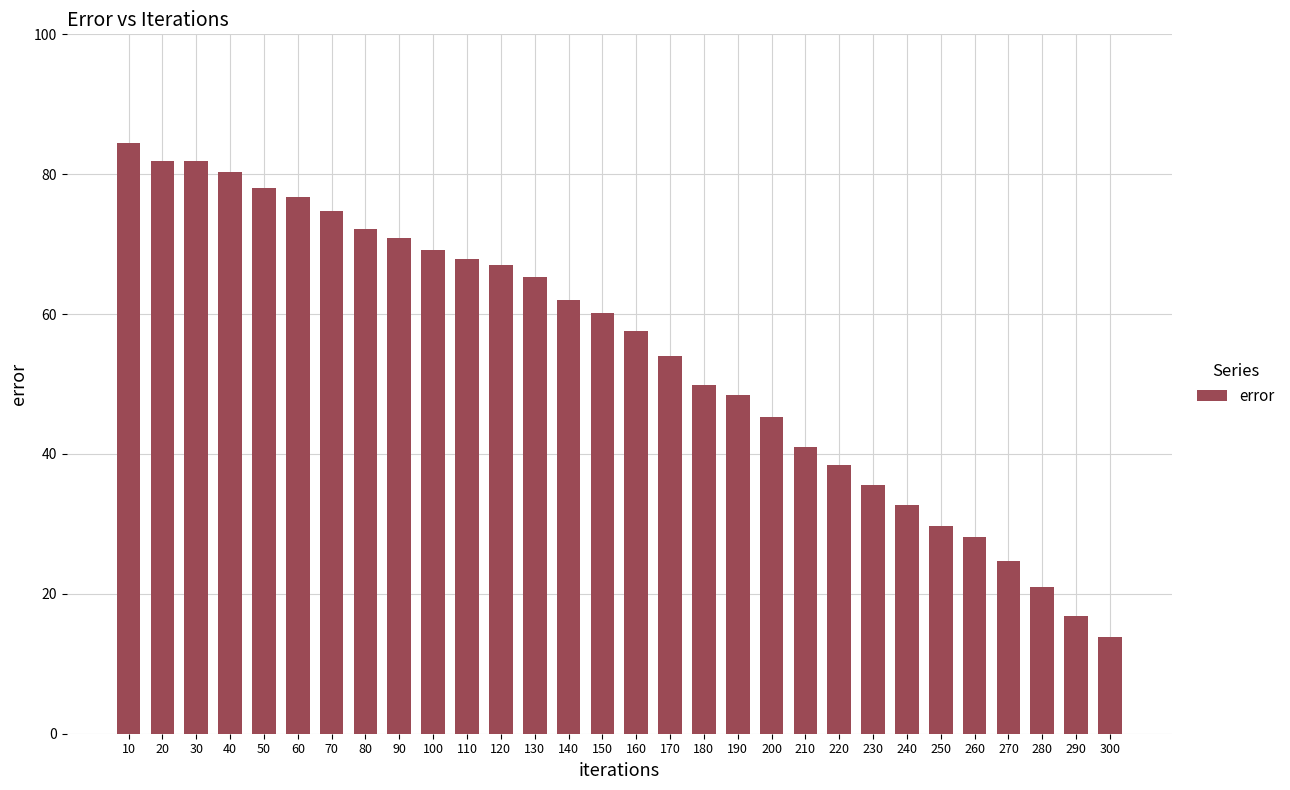

What is the value of the 6th bar from the left?

76.8